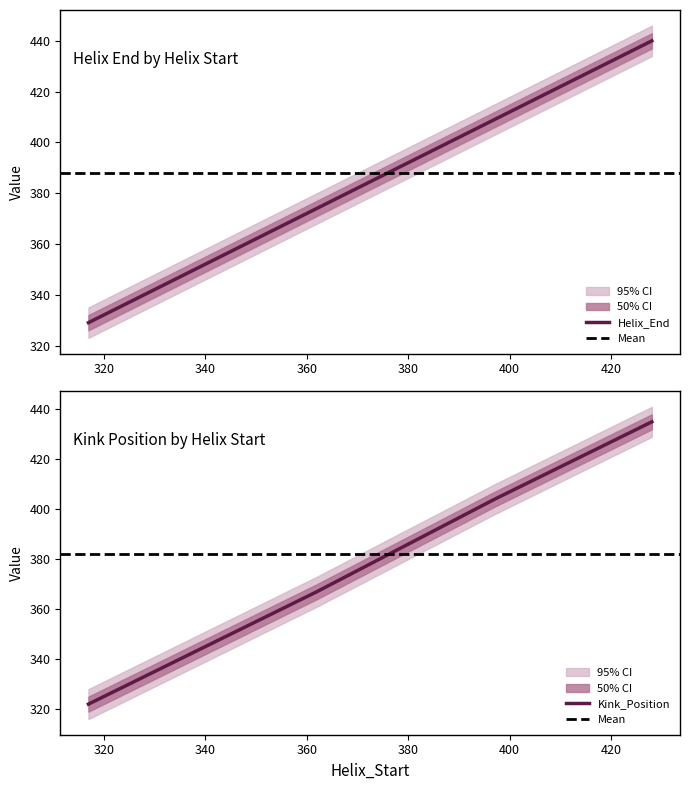

List the series in order of their overall mean, lowest first.

Kink_Position, Helix_End